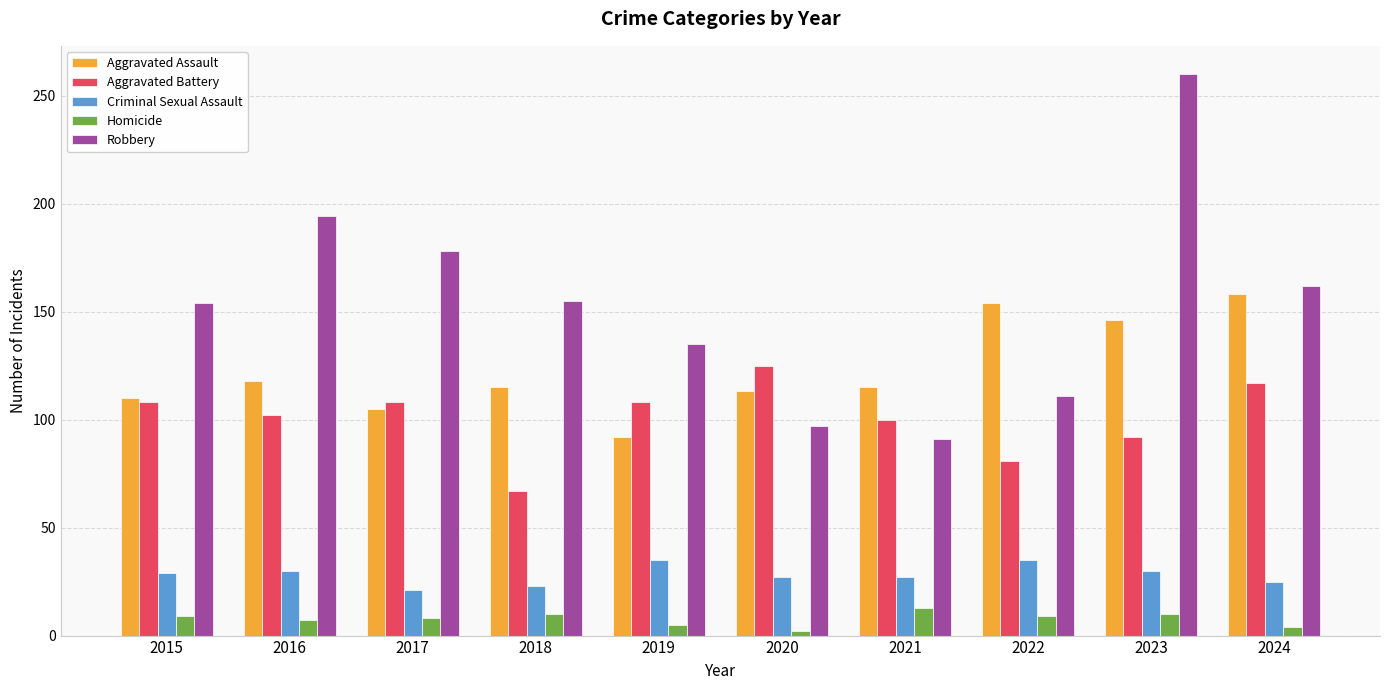

At which label does Homicide reach its peak?

2021